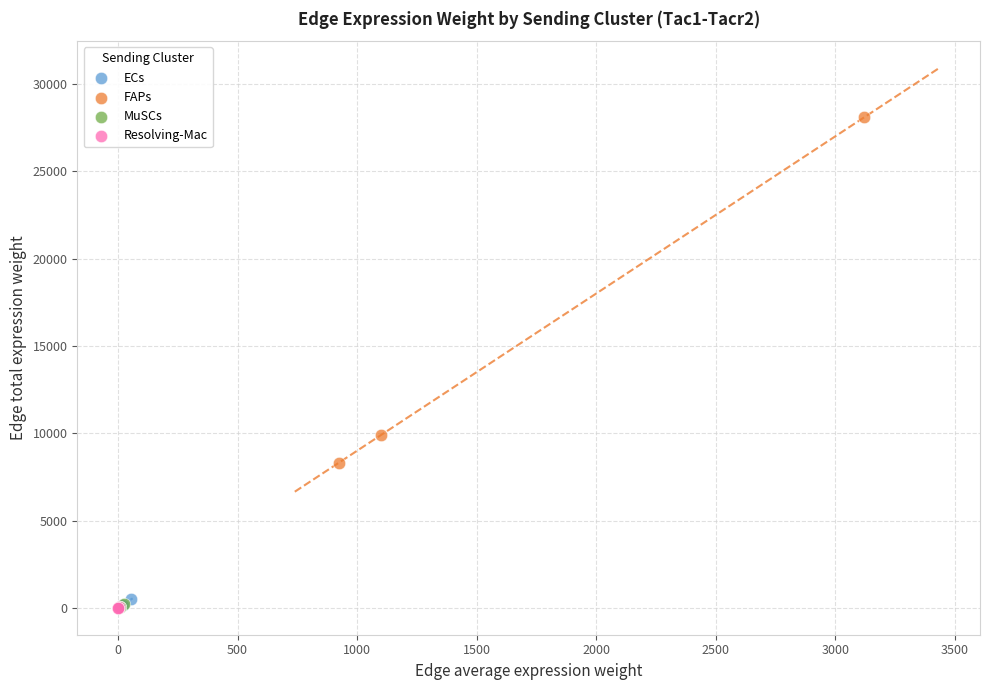

Which series has the widest spread of Y values?

FAPs